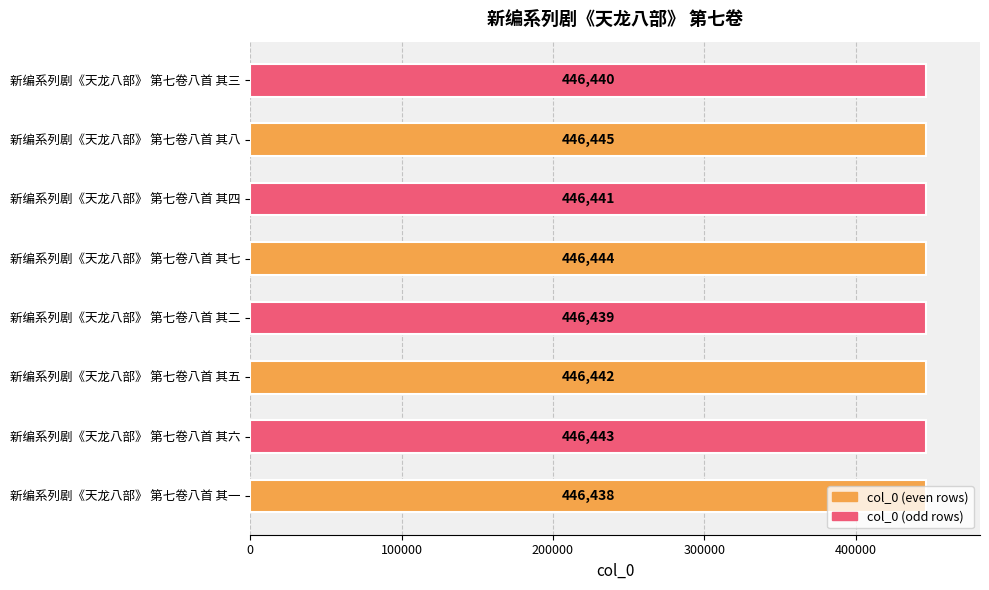

What is the ratio of the value at 新编系列剧《天龙八部》 第七卷八首 其一 to the value at 新编系列剧《天龙八部》 第七卷八首 其三?

1.0